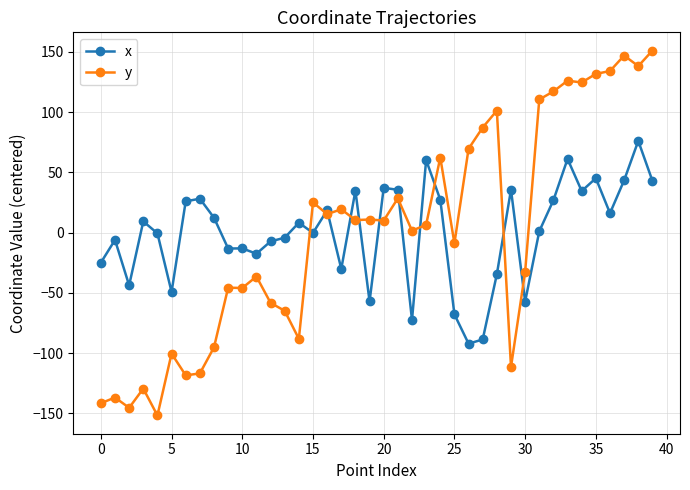

Is this an area chart (filled region under the line)?

No